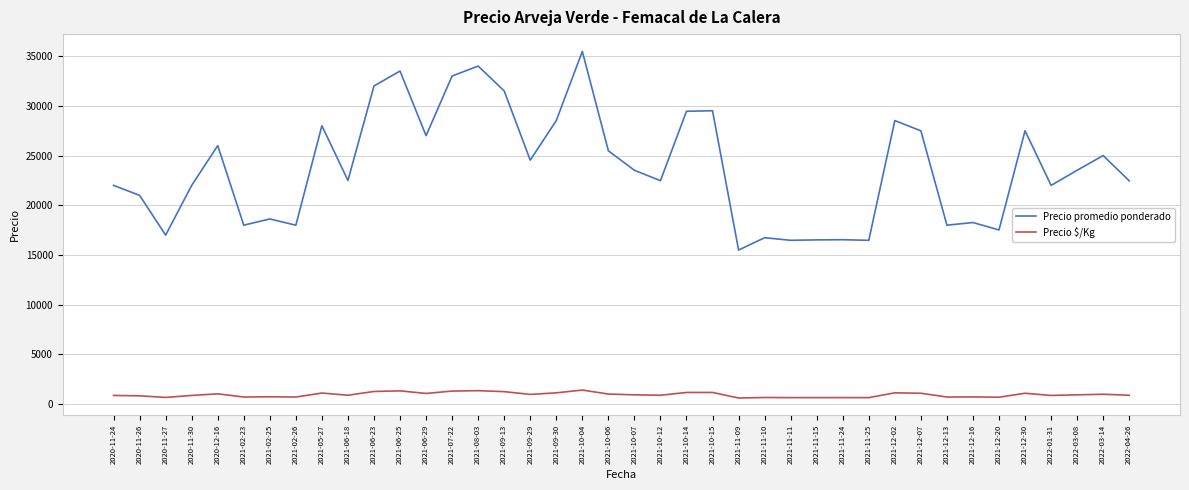

Which series has the largest range (max minus min)?

Precio promedio ponderado